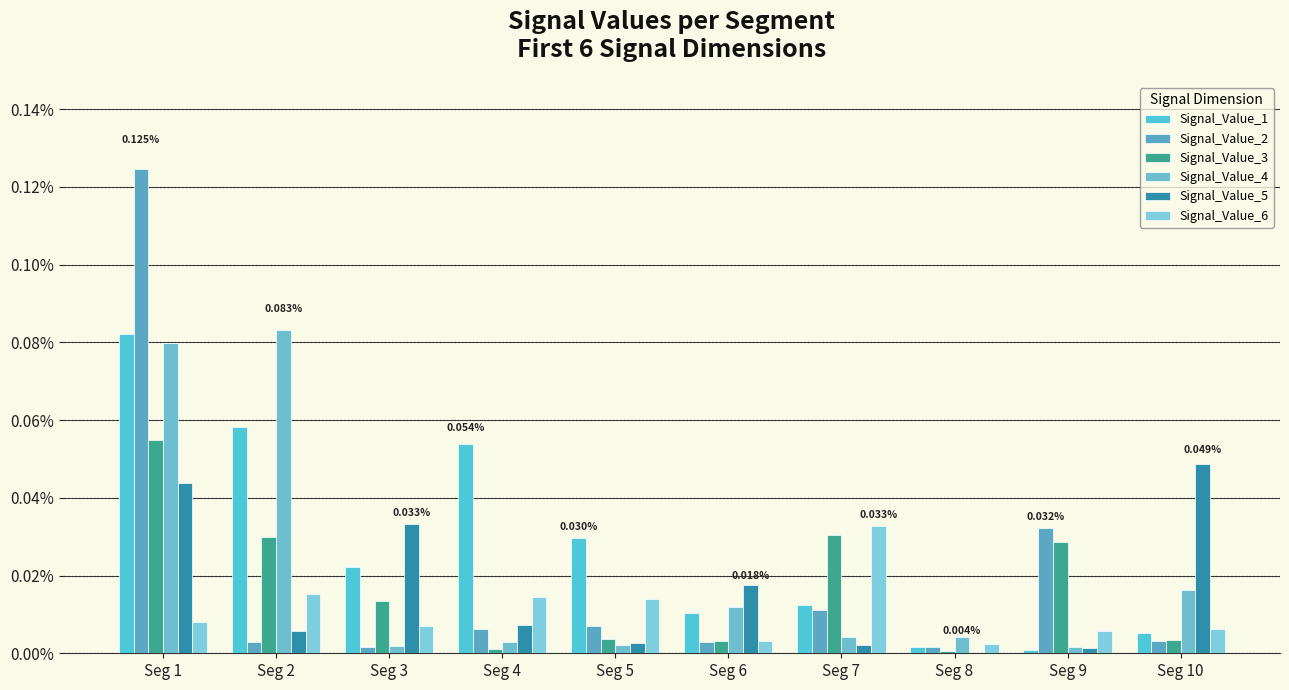

Does the chart contain stacked bars?

No